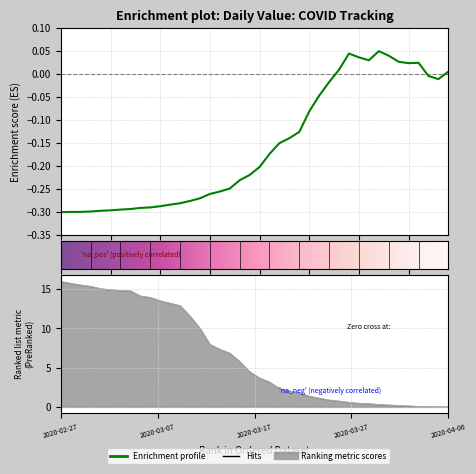

What is the label of the 8th point from the right?

2020-03-30